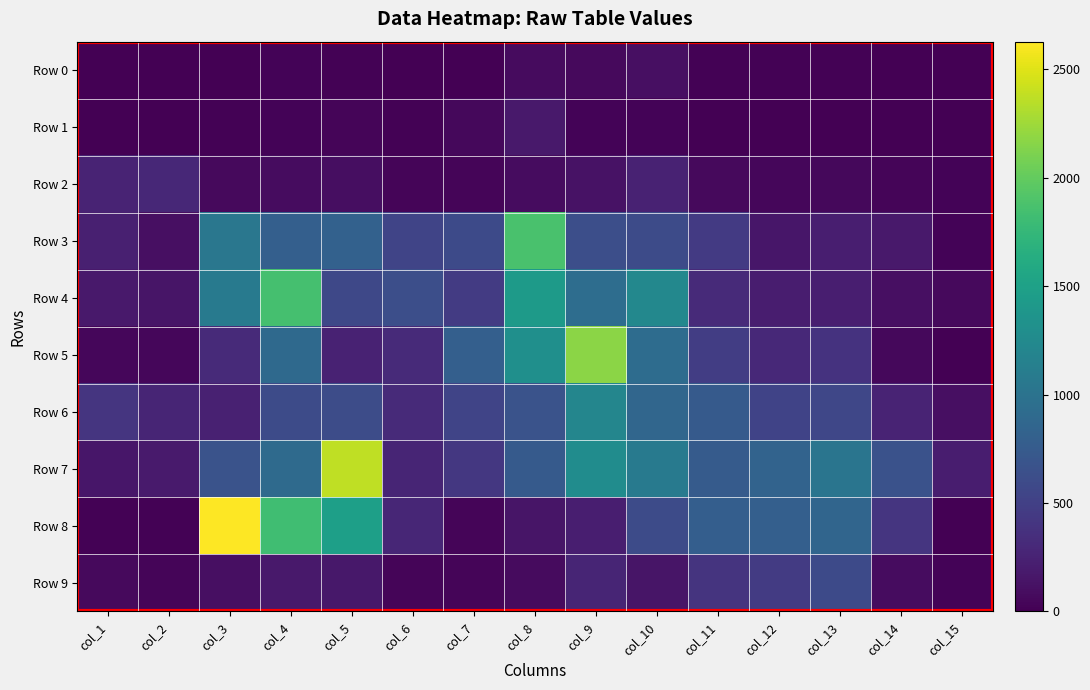

At which category is the sum across all series the highest?

col_4